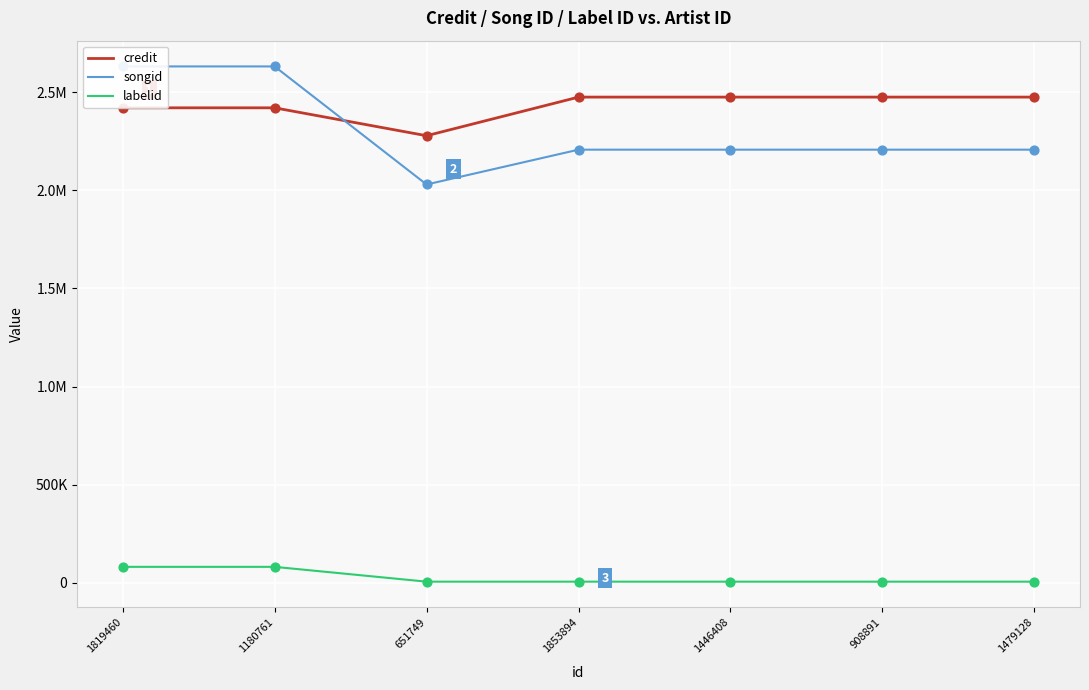

At which category is the sum across all series the highest?

1819460